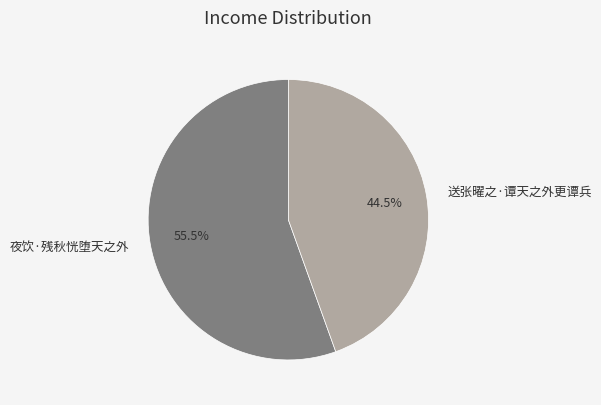

Rank the categories by value from lowest to highest.

送张曜之·谭天之外更谭兵, 夜饮·残秋恍堕天之外